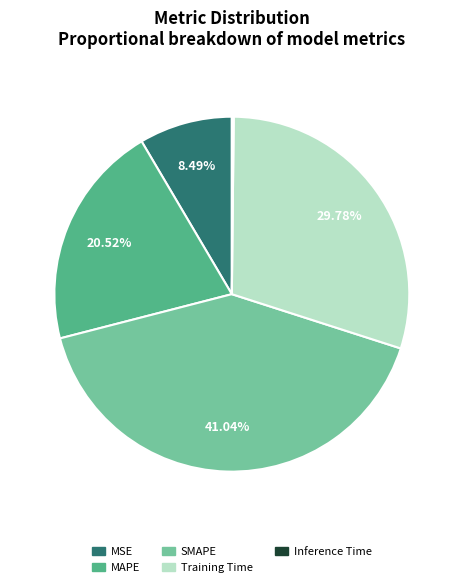

Combined, do Training Time and MSE account for over 50%?

No